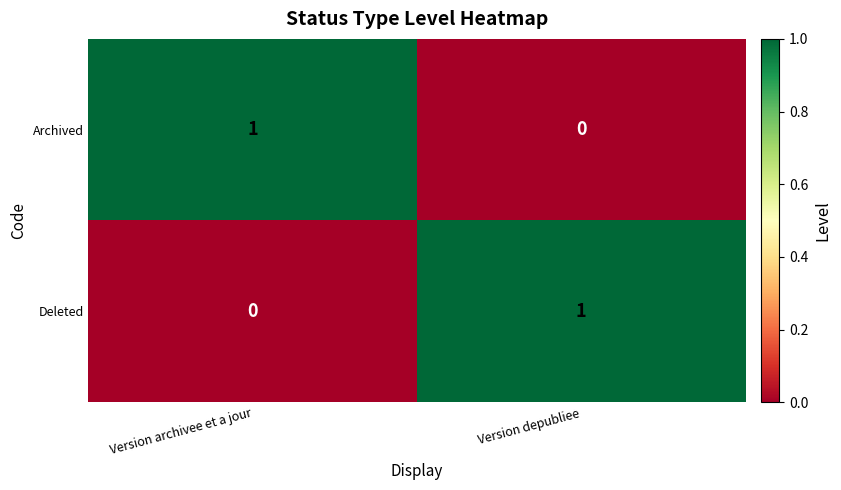

The Deleted series shows 1 at Version depubliee. True or false?

True